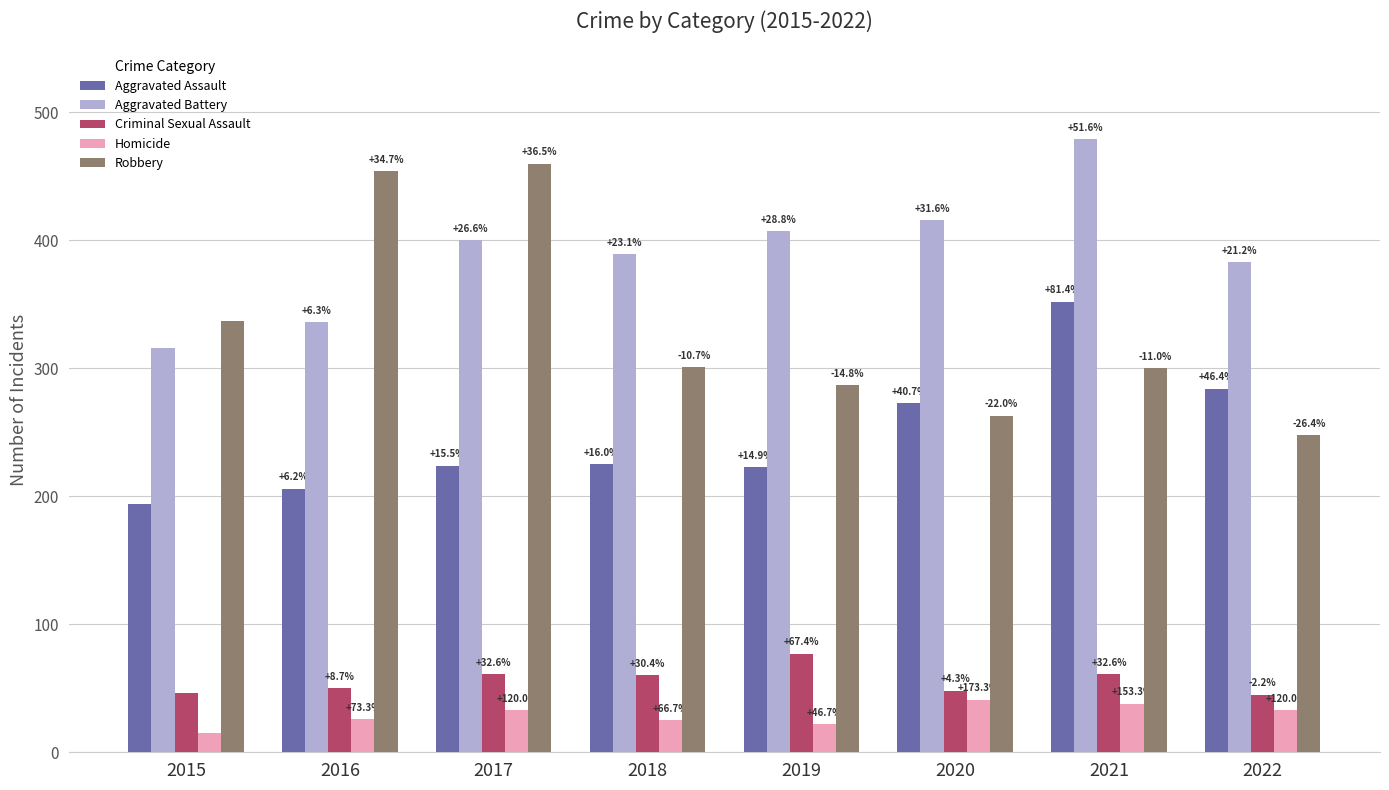

What is the maximum value shown in the chart?

479